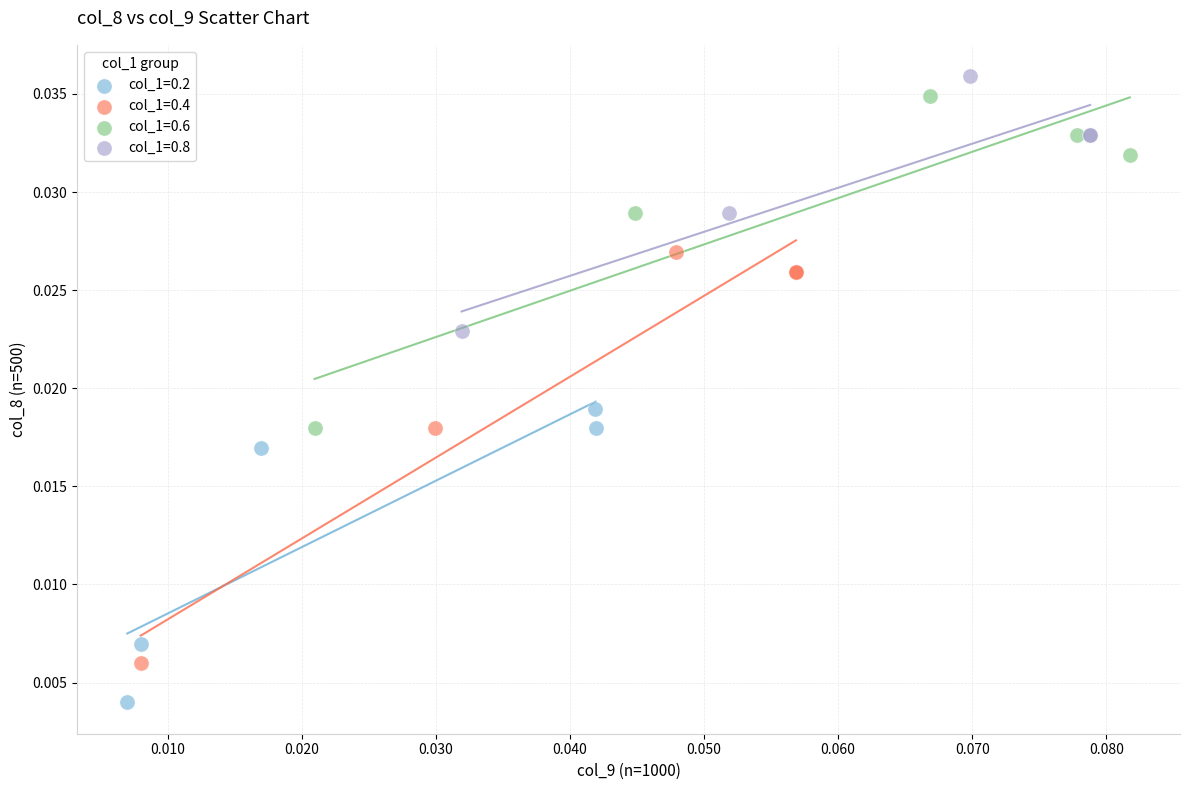

Which series has the widest spread of Y values?

col_1=0.4